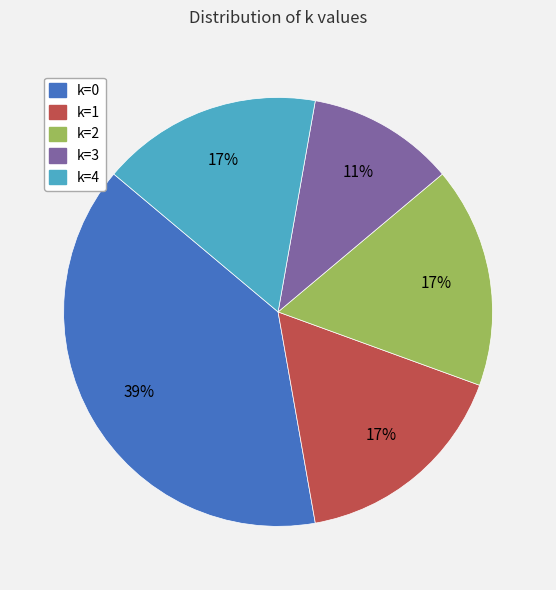

To the nearest percent, what is the average slice percentage?

20%